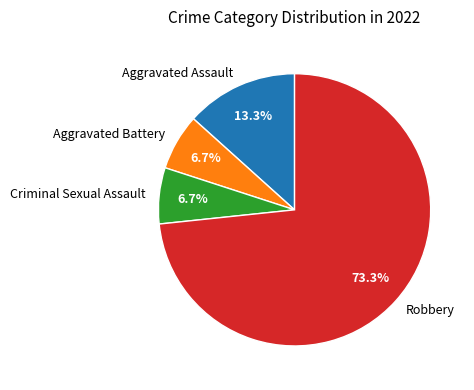

Count the number of slices in the pie.

4